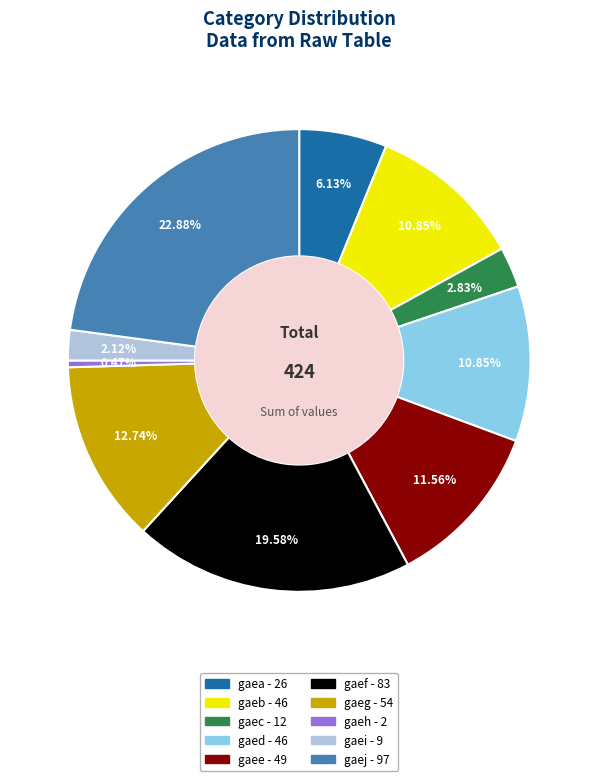

To the nearest percent, what portion does gaei represent?

2%